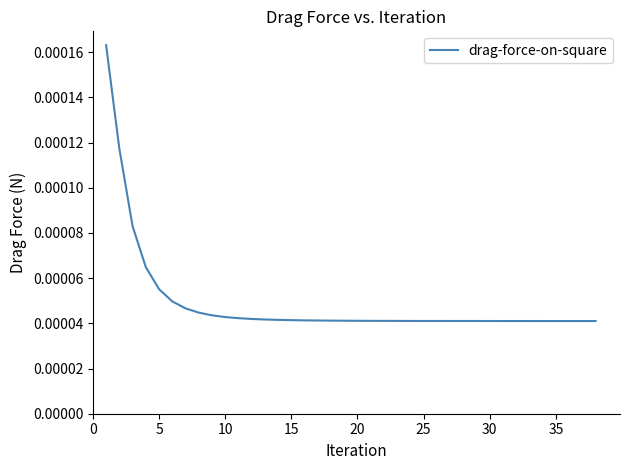

Does the chart display data point markers on the line(s)?

No